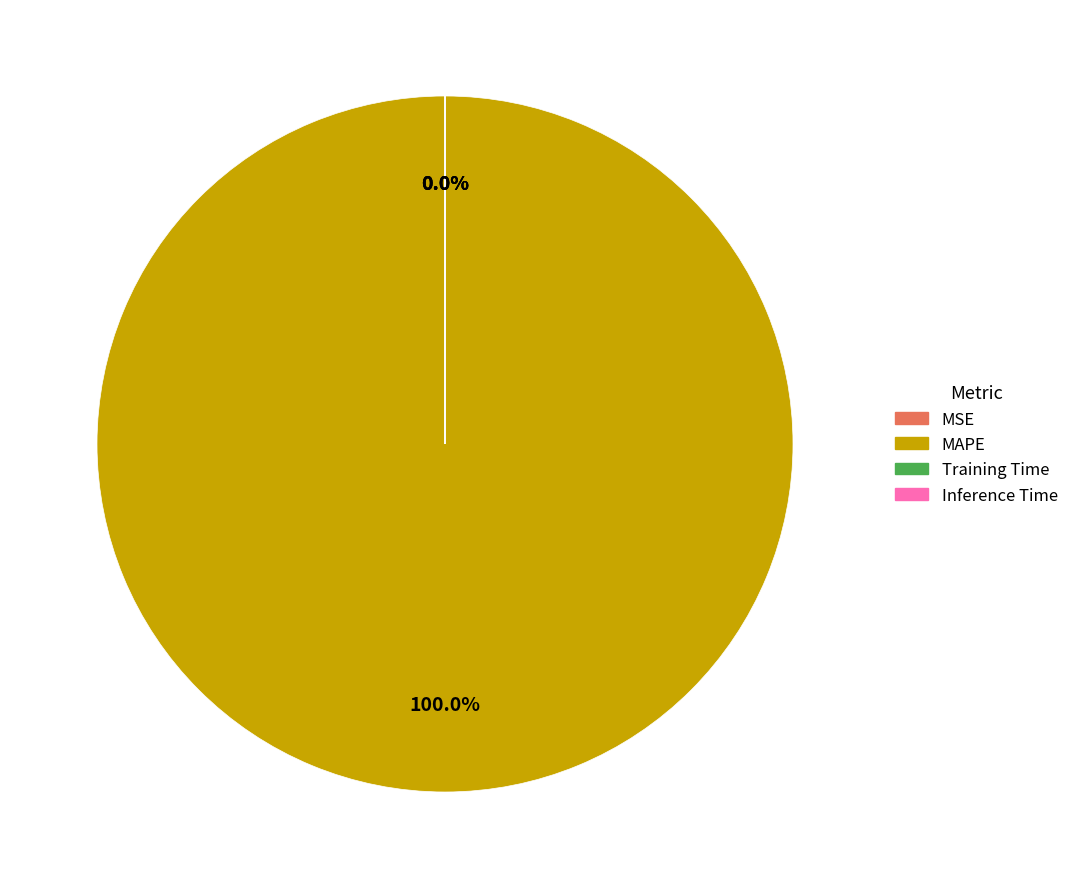

What portion of the pie excludes Inference Time?

100.0%